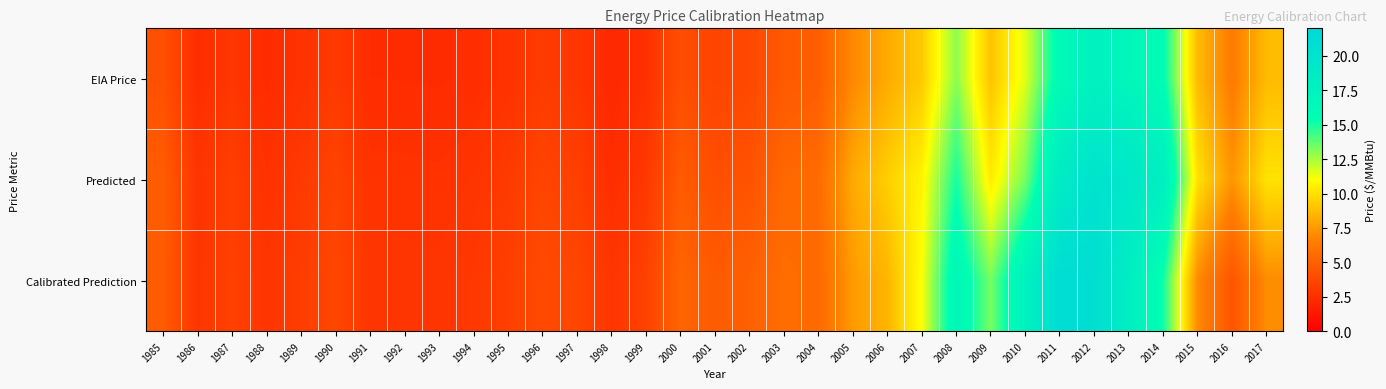

Reading right to left, list all the values displayed in this chart.

EIA Price: 2017=8.7	2016=6.4	2015=8.7	2014=15.7	2013=16.7	2012=17.5	2011=16.2	2010=11.6	2009=8.9	2008=13.0	2007=9.2	2006=8.1	2005=7.0	2004=4.8	2003=4.7	2002=3.8	2001=3.6	2000=4.1	1999=2.5	1998=2.1	1997=2.9	1996=3.1	1995=2.6	1994=2.4	1993=2.3	1992=2.3	1991=2.3	1990=3.0	1989=2.6	1988=2.3	1987=2.9	1986=2.4	1985=4.2
Predicted: 2017=10.0	2016=7.4	2015=10.0	2014=18.1	2013=19.4	2012=20.2	2011=18.7	2010=13.4	2009=10.4	2008=15.0	2007=10.6	2006=9.4	2005=8.0	2004=5.6	2003=5.4	2002=4.3	2001=4.1	2000=4.7	1999=2.9	1998=2.4	1997=3.3	1996=3.6	1995=3.1	1994=2.8	1993=2.6	1992=2.7	1991=2.7	1990=3.5	1989=3.0	1988=2.6	1987=3.3	1986=2.8	1985=4.8
Calibrated Prediction: 2017=7.1	2016=4.4	2015=7.0	2014=15.2	2013=18.2	2012=20.9	2011=21.2	2010=17.6	2009=13.3	2008=16.7	2007=11.0	2006=8.5	2005=7.6	2004=5.5	2003=5.7	2002=5.0	2001=4.7	2000=5.2	1999=3.4	1998=2.8	1997=3.7	1996=3.9	1995=3.3	1994=2.9	1993=2.8	1992=2.8	1991=2.8	1990=3.7	1989=3.2	1988=2.8	1987=3.4	1986=2.8	1985=4.8